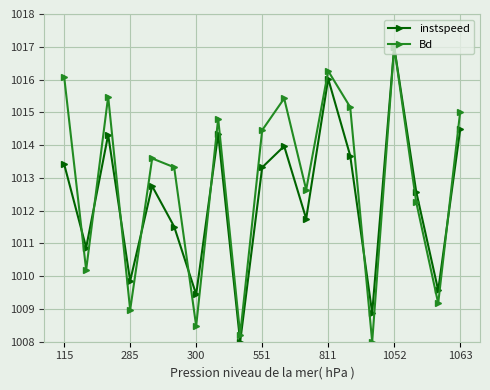

In Bd, how many points are higher than both neighbors (excluding endpoints)?

6